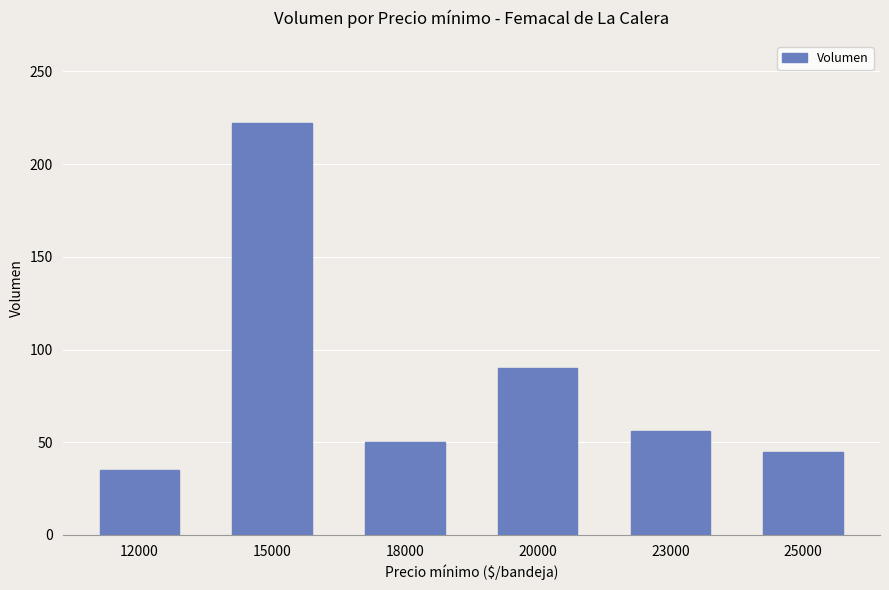

How many values are below 56?

3